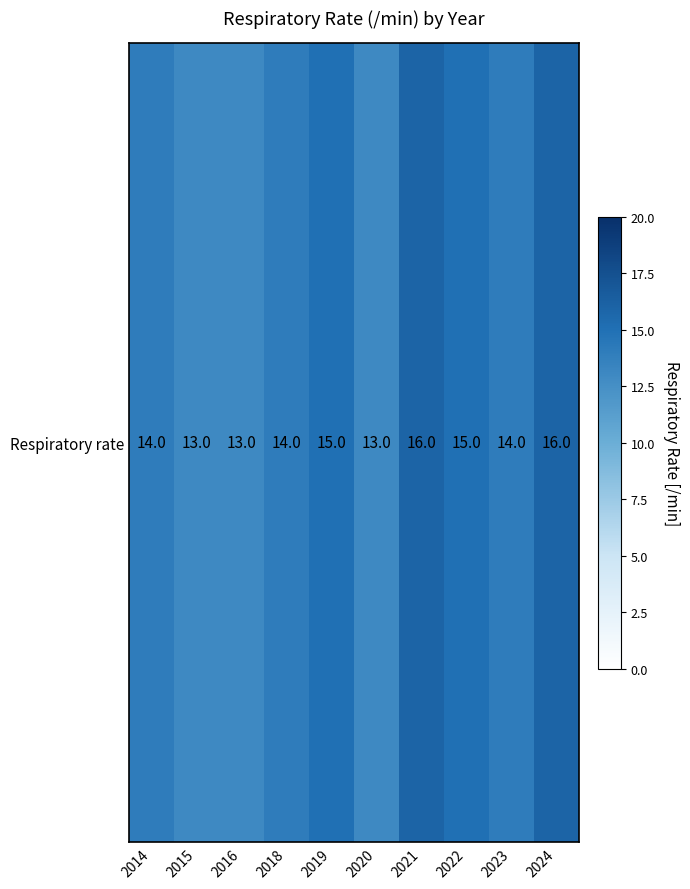

List the labels in order of value, smallest first.

2015, 2016, 2020, 2014, 2018, 2023, 2019, 2022, 2021, 2024